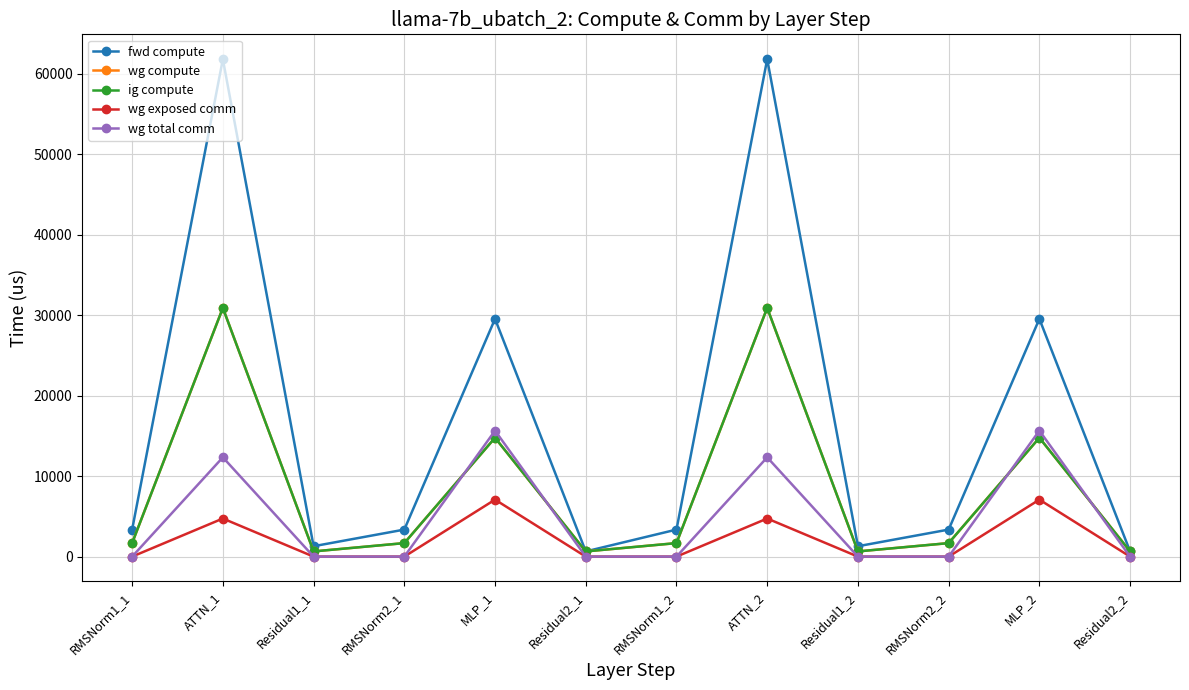

Reading right to left, list all the values displayed in this chart.

fwd compute: 646.1	29531.8	3357.8	1292.3	61791.0	3357.8	646.1	29531.8	3357.8	1292.3	61791.0	3357.8
wg compute: 646.1	14765.9	1678.9	646.1	30895.5	1678.9	646.1	14765.9	1678.9	646.1	30895.5	1678.9
ig compute: 646.1	14765.9	1678.9	646.1	30895.5	1678.9	646.1	14765.9	1678.9	646.1	30895.5	1678.9
wg exposed comm: 0.0	7079.8	0.0	0.0	4733.0	0.0	0.0	7079.8	0.0	0.0	4733.0	0.0
wg total comm: 0.0	15648.0	0.0	0.0	12332.6	0.0	0.0	15648.0	0.0	0.0	12332.6	0.0